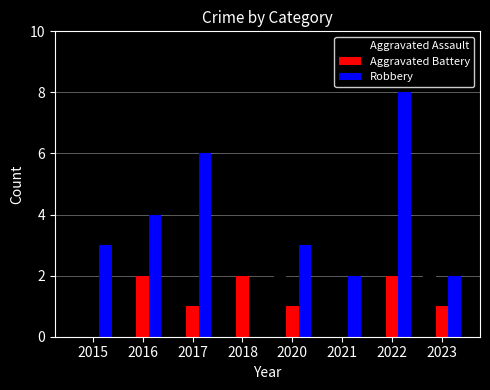

Count the number of data series in this chart.

3